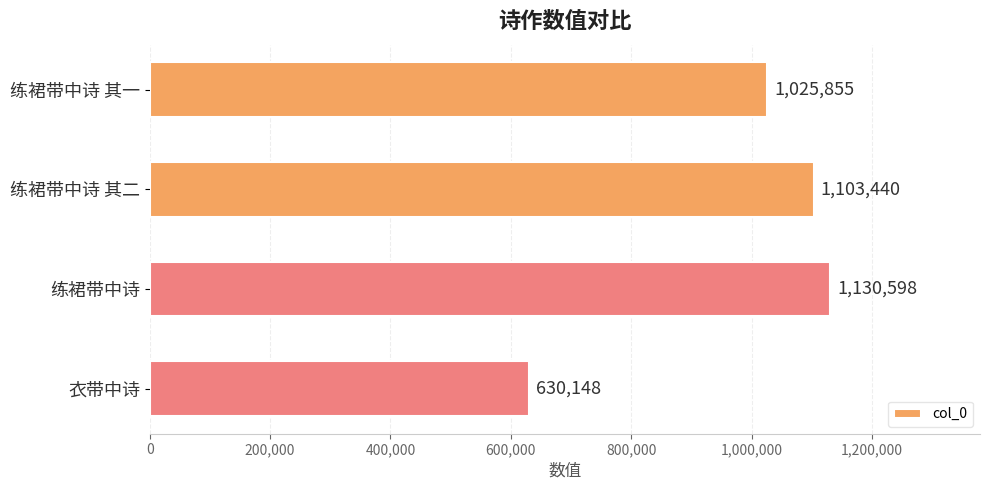

Which category has the lowest value across all series?

衣带中诗